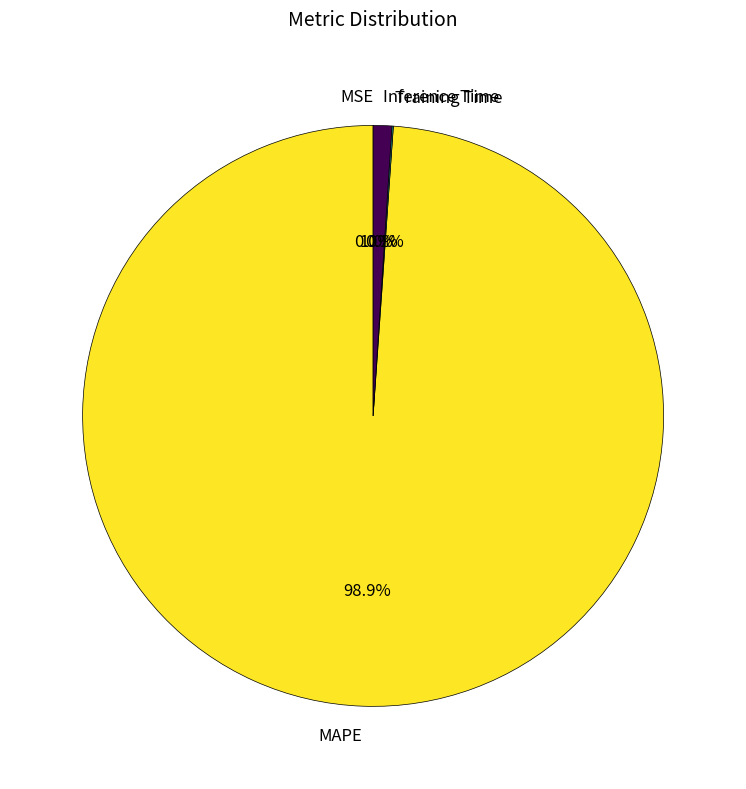

What portion of the pie excludes MAPE?

1.1%